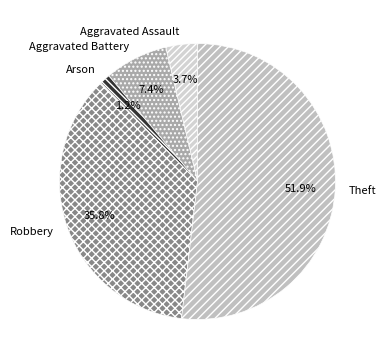

Is the sum of Aggravated Assault and Arson greater than half?

No